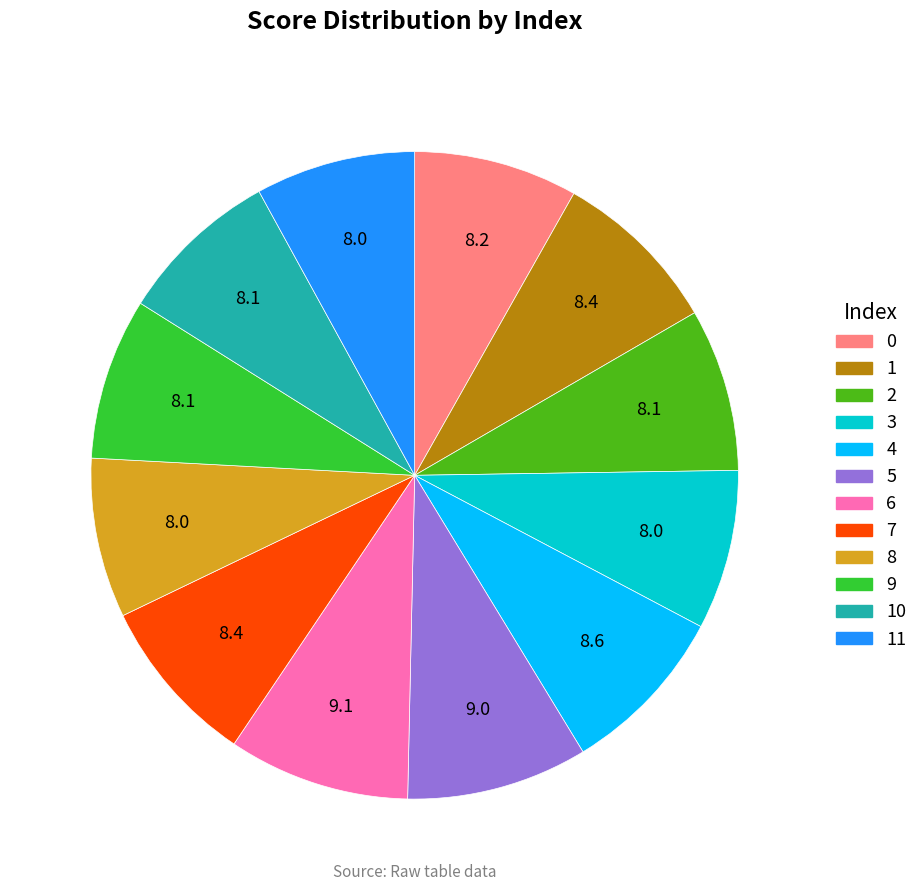

Does any single category account for the majority?

No